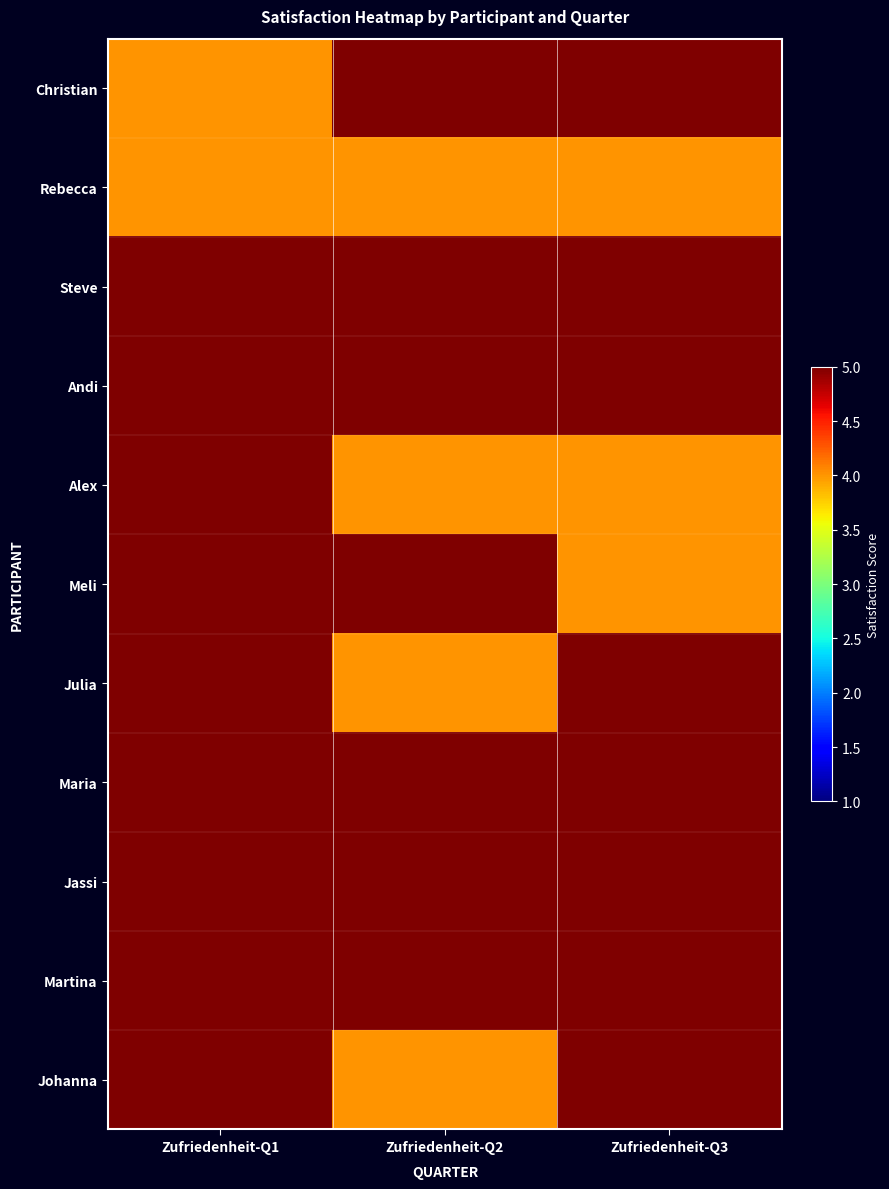

Which series changed the most between Zufriedenheit-Q1 and Zufriedenheit-Q2?

Christian